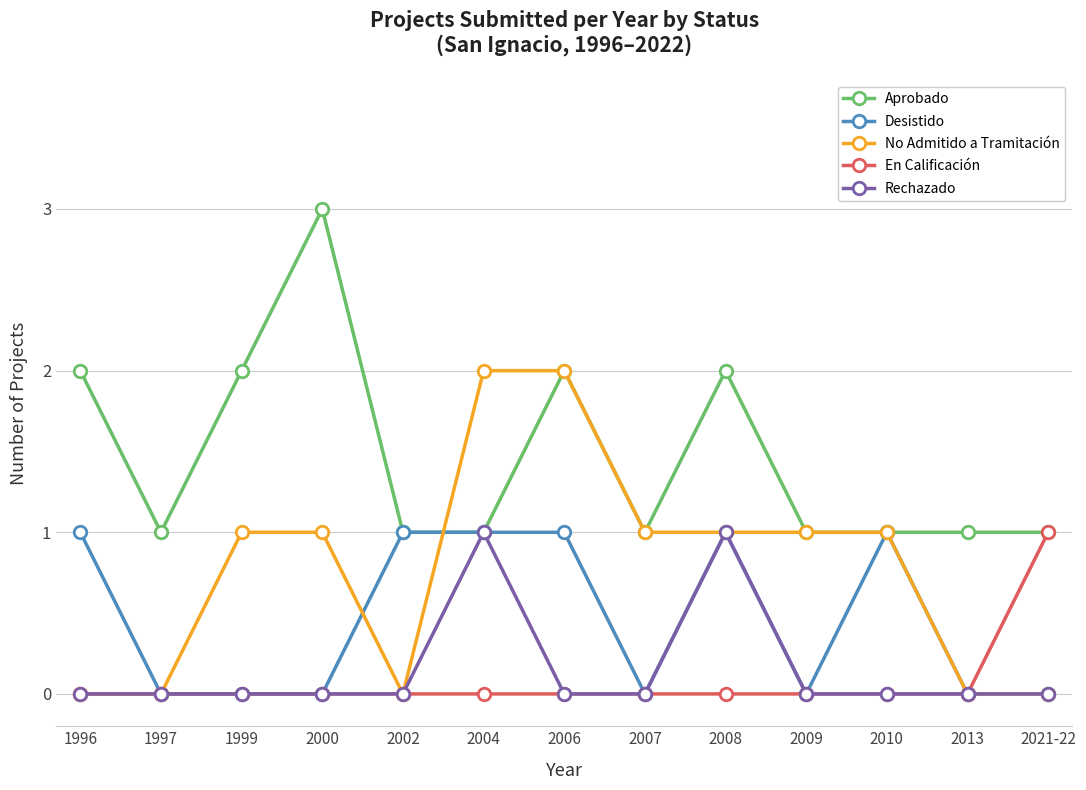

What is the spread (max minus min) of values at 2000?

3